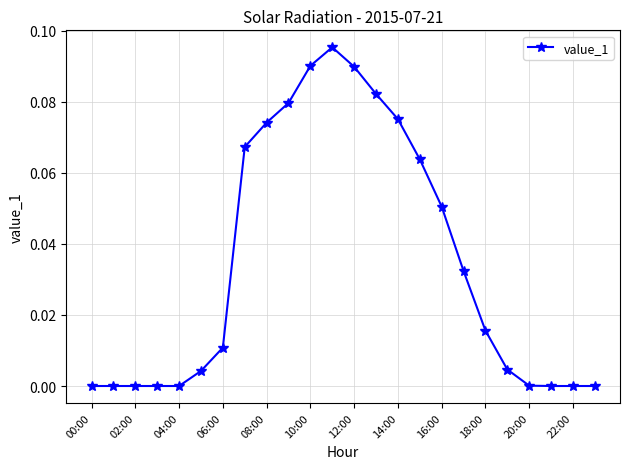

What is the sum of all values?

0.8